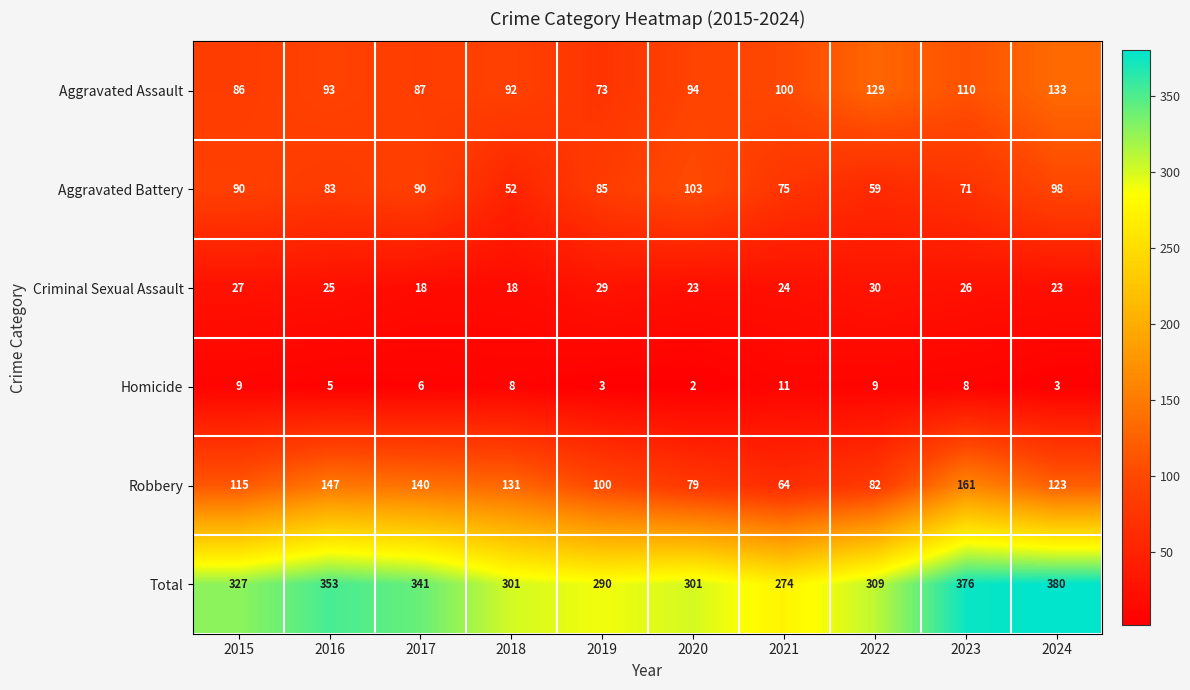

What is the sum of all Aggravated Assault values?

997